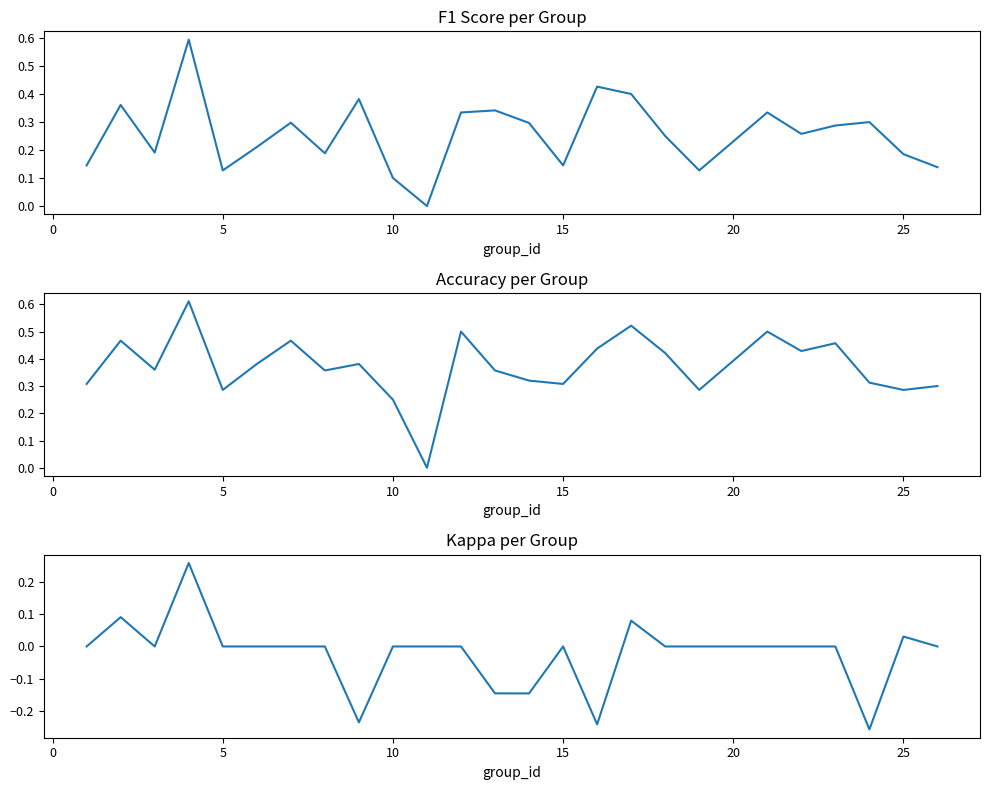

Reading left to right, transcribe all the data shown in this chart.

f1: 0.1	0.4	0.2	0.6	0.1	0.2	0.3	0.2	0.4	0.1	0.0	0.3	0.3	0.3	0.1	0.4	0.4	0.2	0.1	0.3	0.3	0.3	0.3	0.2	0.1
accuracy: 0.3	0.5	0.4	0.6	0.3	0.4	0.5	0.4	0.4	0.2	0.0	0.5	0.4	0.3	0.3	0.4	0.5	0.4	0.3	0.5	0.4	0.5	0.3	0.3	0.3
kappa: 0.0	0.1	0.0	0.3	0.0	0.0	0.0	0.0	-0.2	0.0	0.0	0.0	-0.1	-0.1	0.0	-0.2	0.1	0.0	0.0	0.0	0.0	0.0	-0.3	0.0	0.0